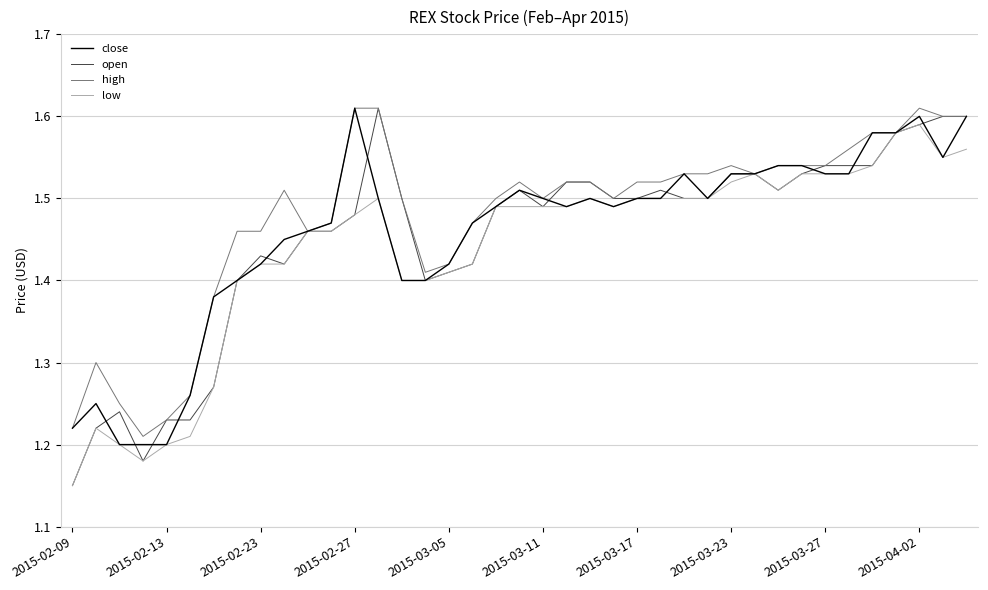

What is the sum of all open values?

56.6